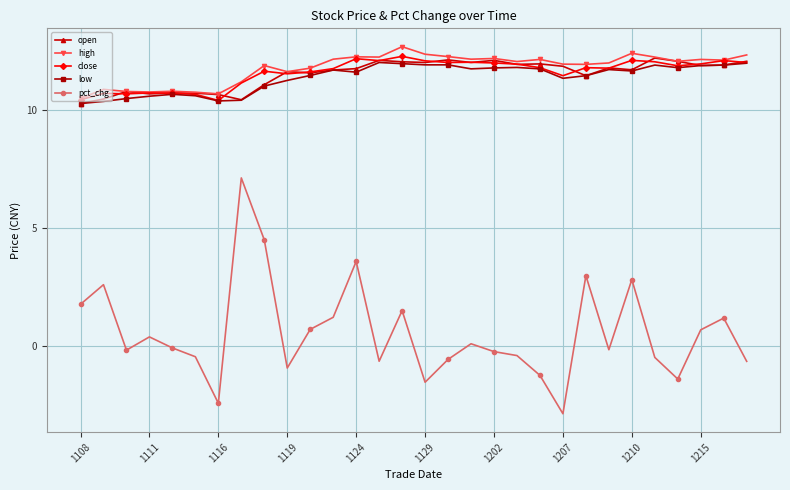

What is the difference between the maximum and minimum values in the close series?

1.9